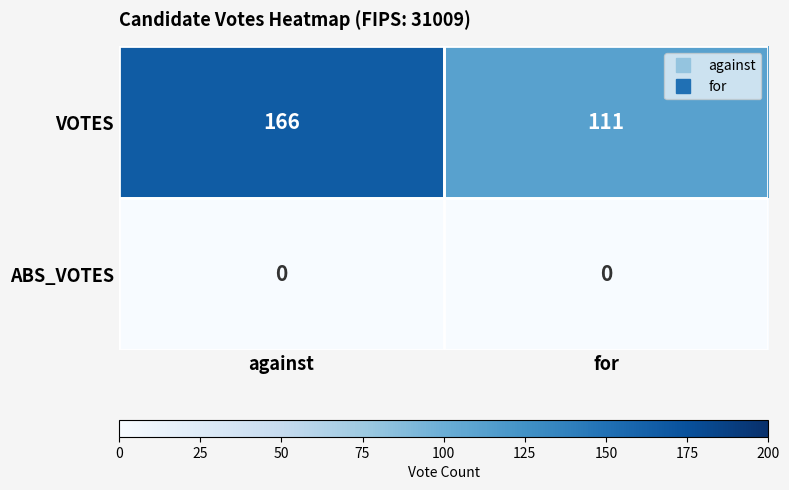

What is the spread (max minus min) of values at for?

111